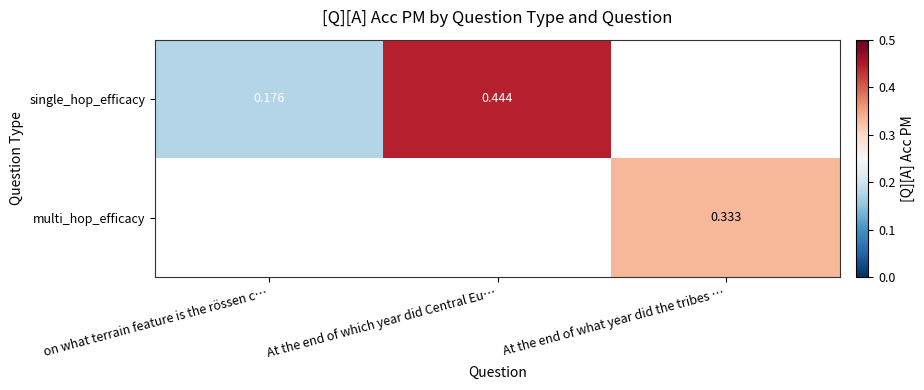

How many series are shown in this chart?

2